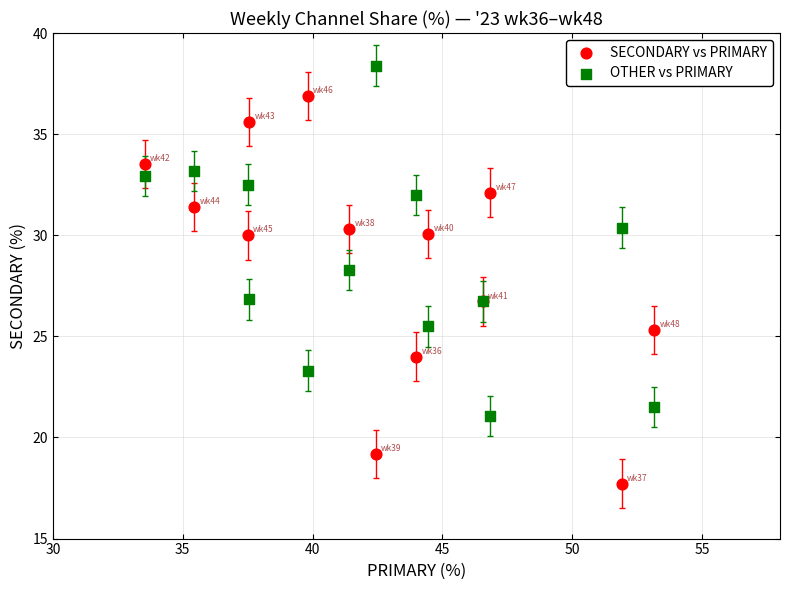

Which series reaches the maximum Y coordinate?

OTHER vs PRIMARY